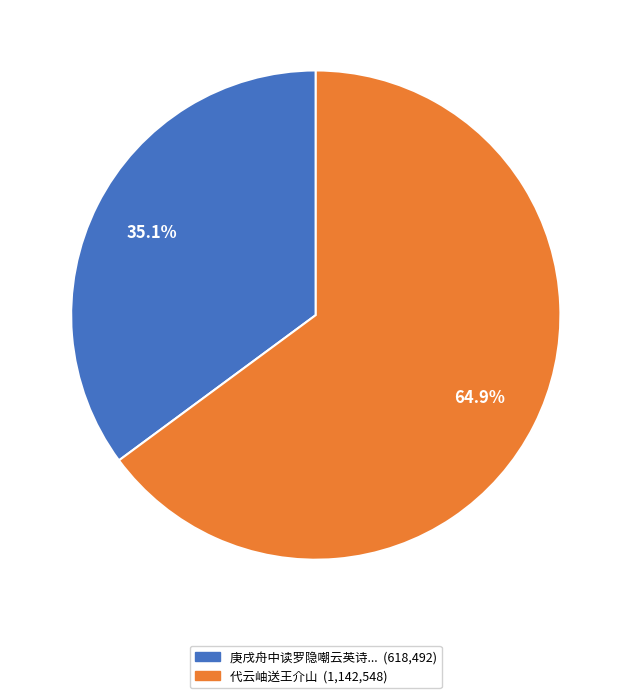

Is there a majority slice in this chart?

Yes